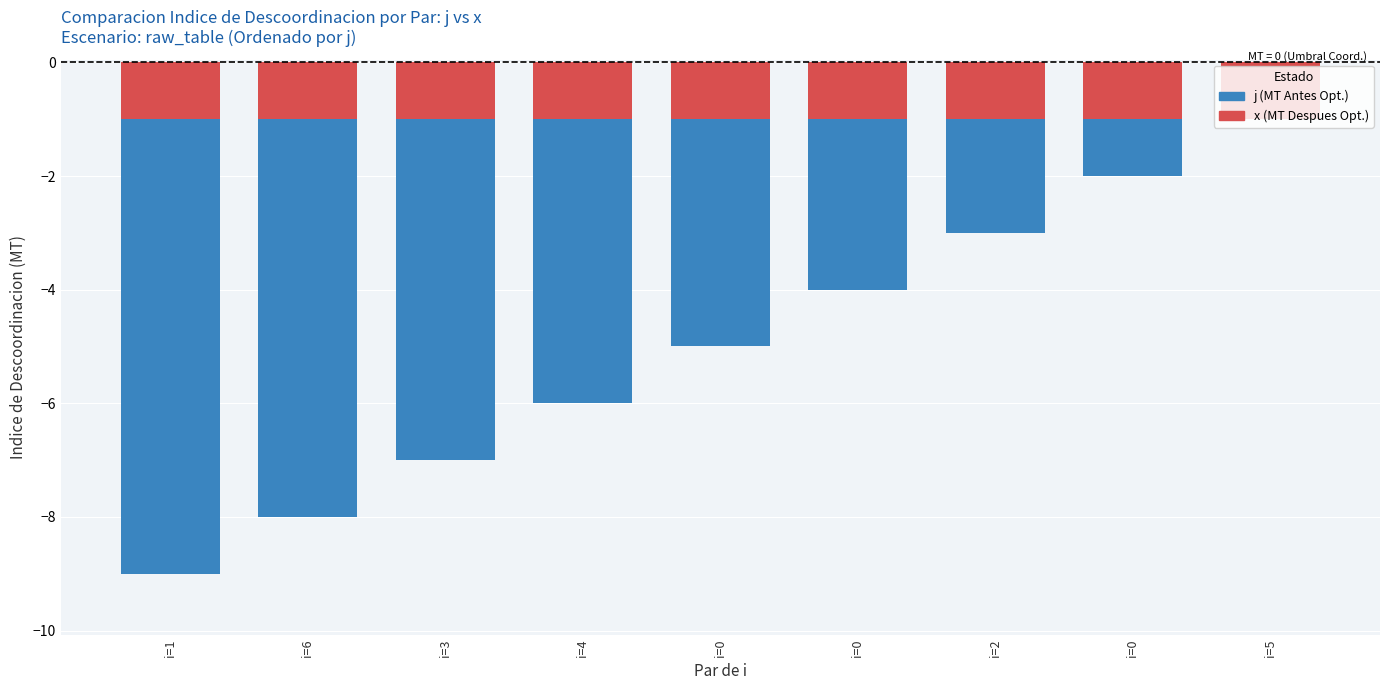

What is the label of the 9th bar from the left?

i=5